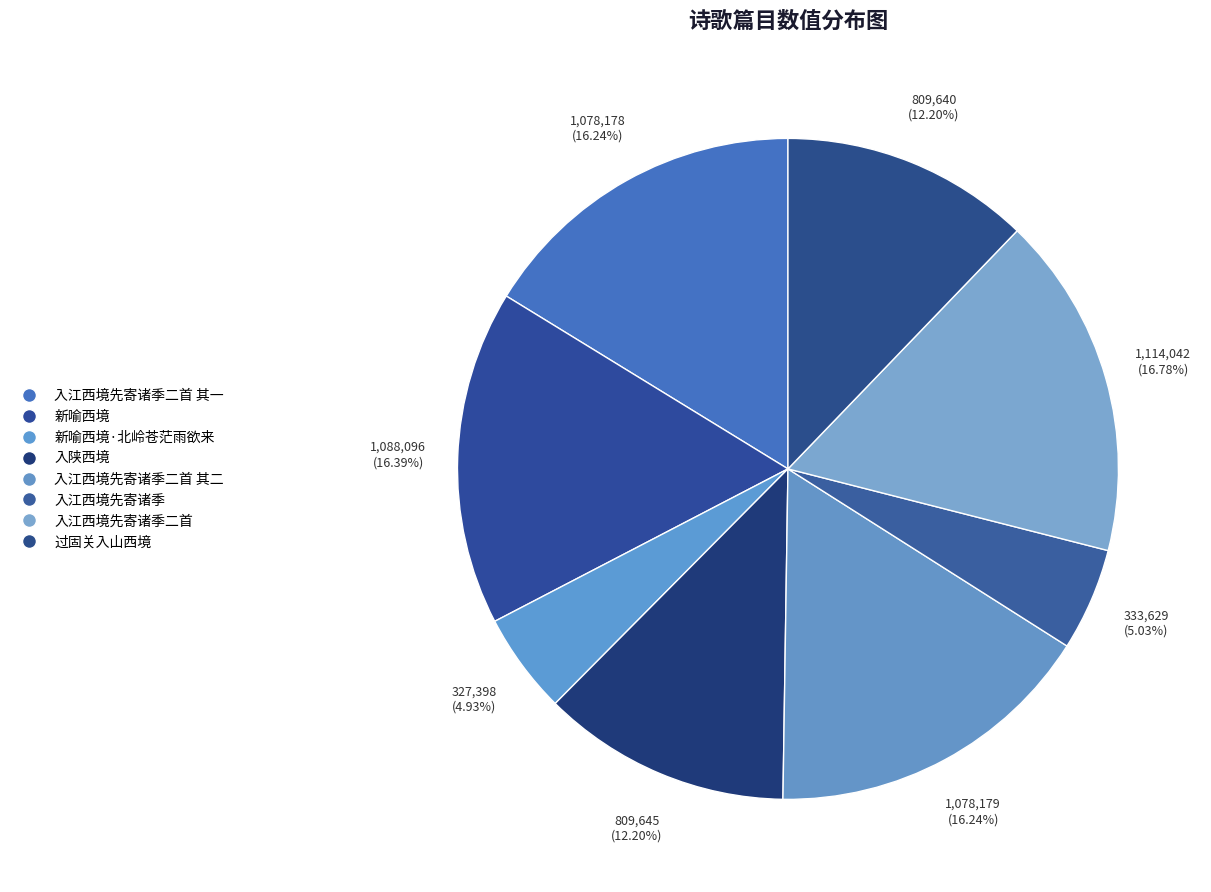

Is it true that 入江西境先寄诸季二首 is 27% of the pie?

False